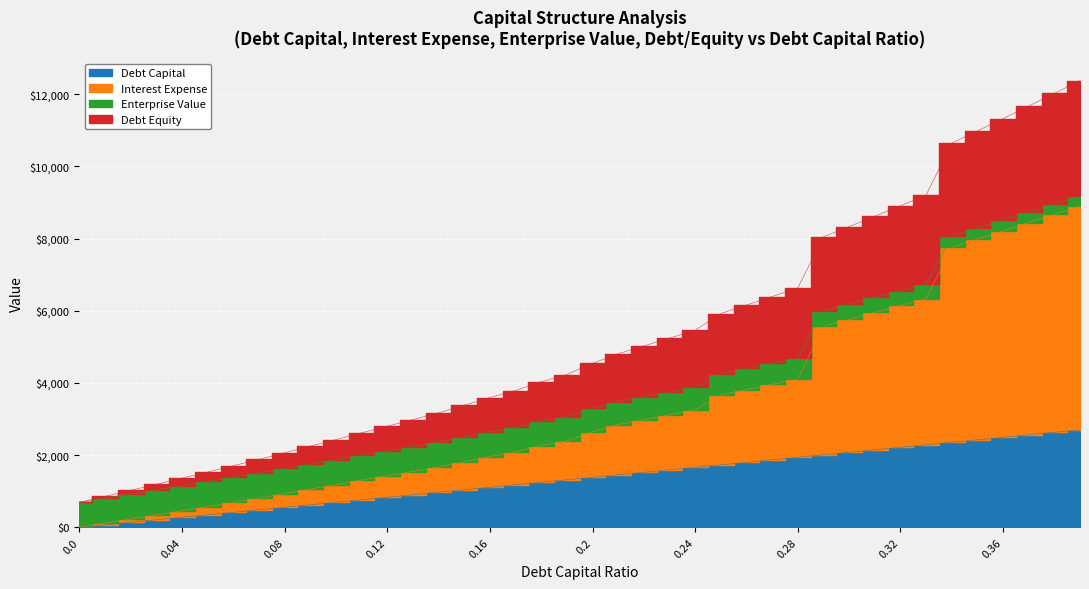

True or false: Interest Expense has more than 2 interior local peaks.

False